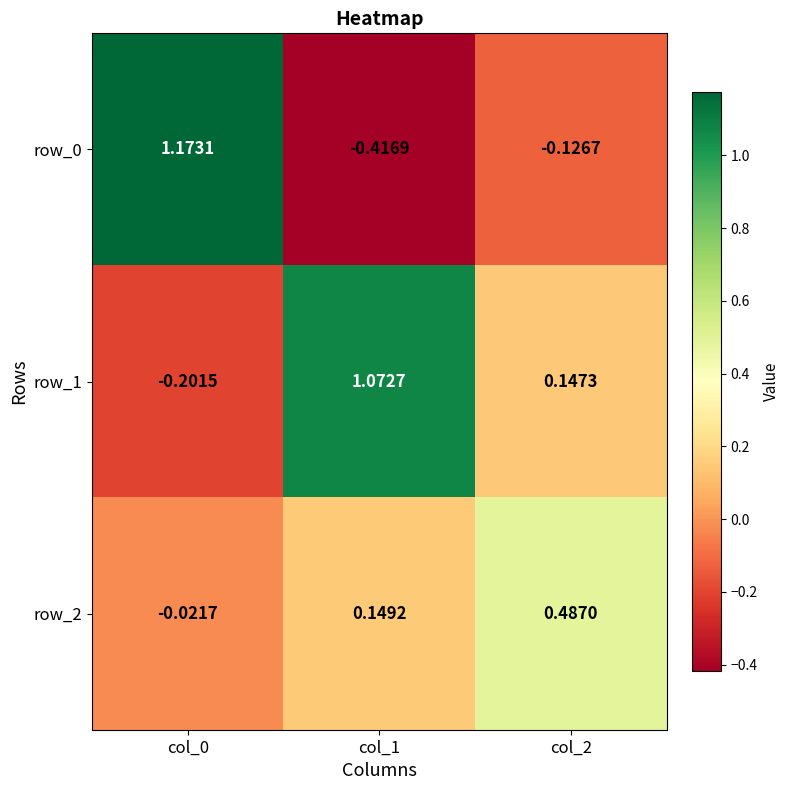

Is the value of row_2 at col_2 greater than the value of row_0 at col_2?

Yes